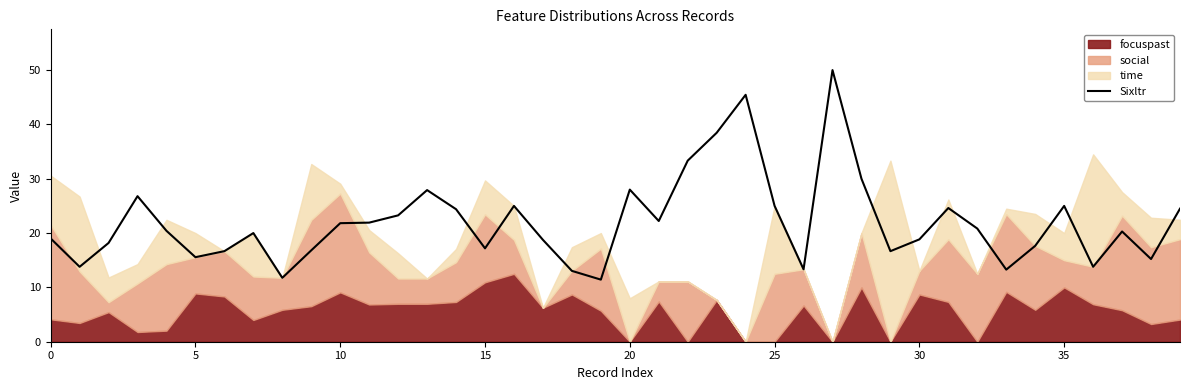

Reading left to right, extract all data points from this chart.

19.0	13.8	18.2	26.8	20.4	15.6	16.7	20.0	11.8	16.8	21.8	21.9	23.3	27.9	24.4	17.2	25.0	18.8	13.0	11.4	28.0	22.2	33.3	38.5	45.5	25.0	13.3	50.0	30.0	16.7	18.8	24.6	20.8	13.3	17.6	25.0	13.8	20.3	15.2	24.5